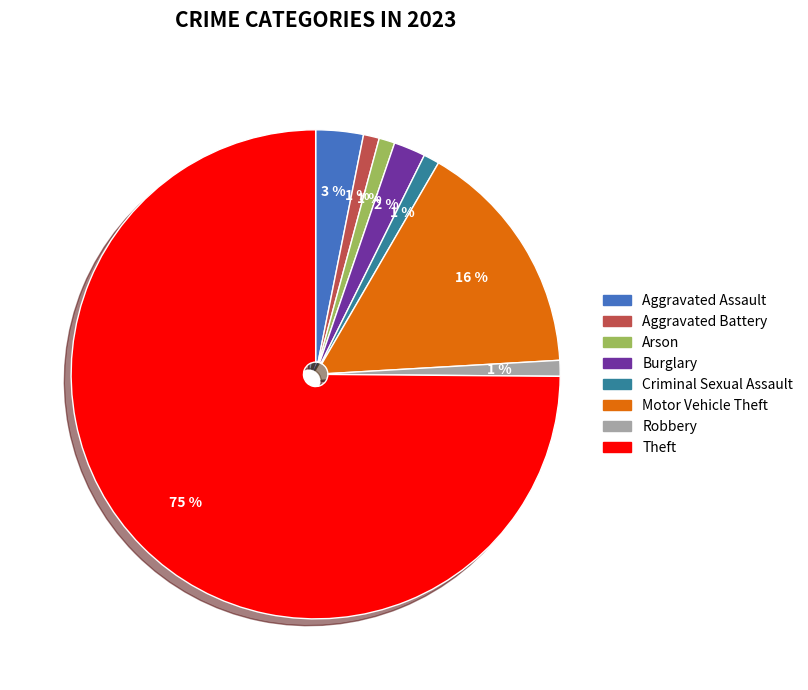

The Burglary slice represents 7% of the pie. True or false?

False